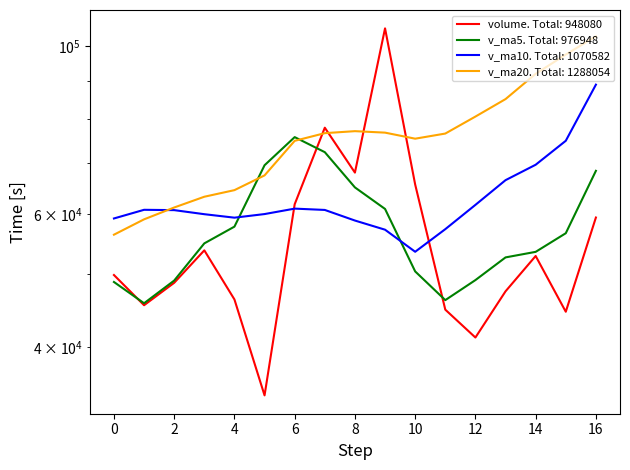

At how many categories does at least one series exceed 102213?

2